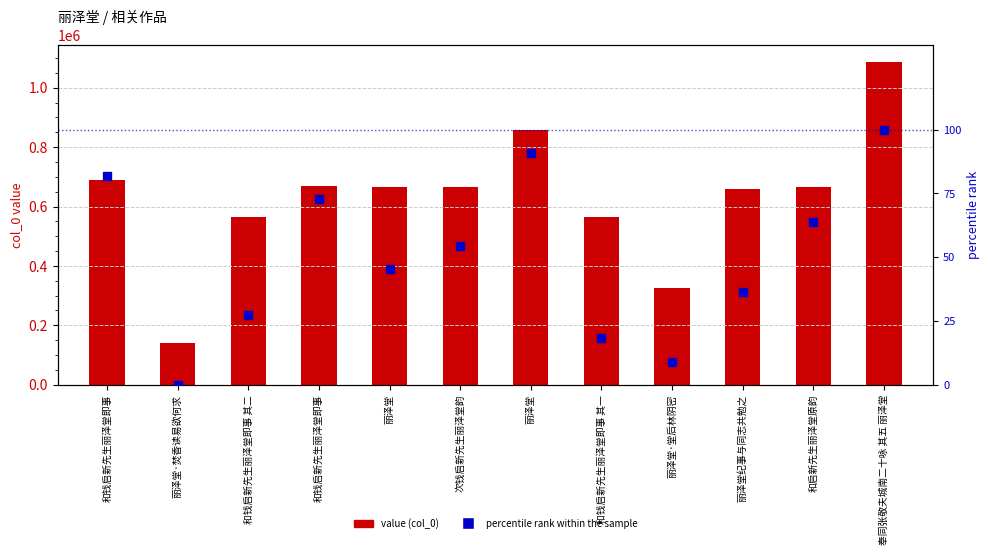

Is the value of percentile rank within the sample at 丽泽堂·堂后林阴密 greater than the value of value (col_0) at 丽泽堂纪事与同志共勉之?

No